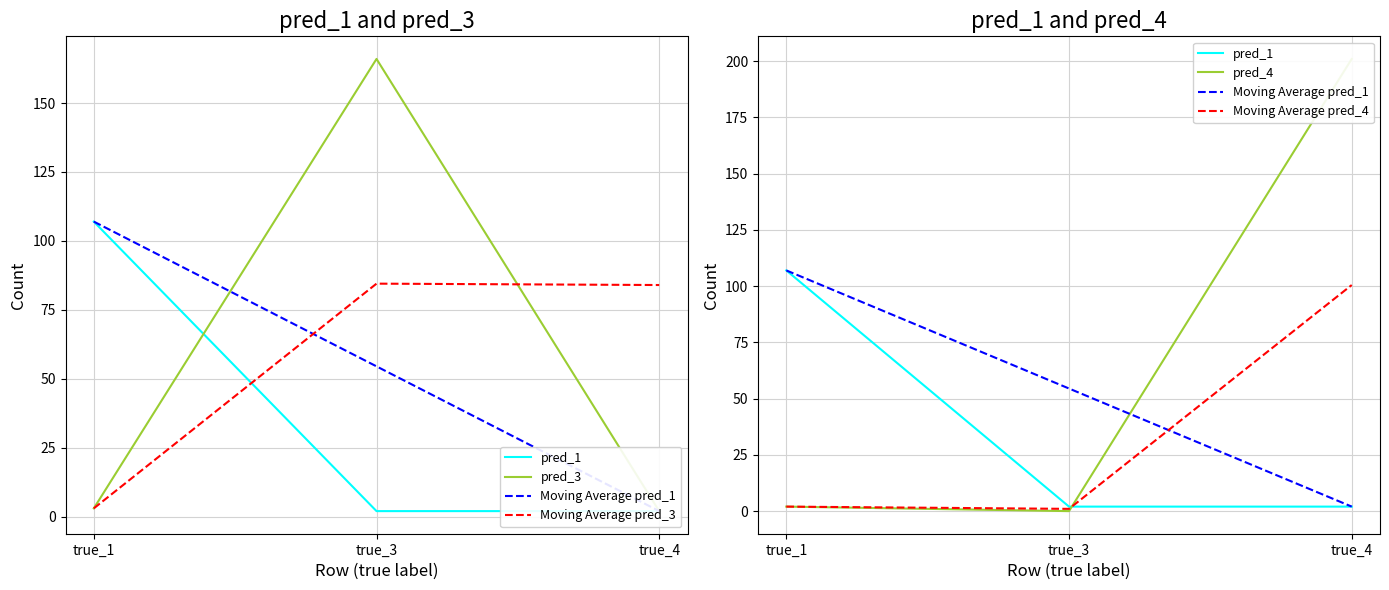

Reading left to right, list all the values displayed in this chart.

pred_1: 107.0	2.0	2.0
pred_3: 3.0	166.0	2.0
Moving Average pred_1: 107.0	54.5	2.0
Moving Average pred_3: 3.0	84.5	84.0
pred_4: 2.0	0.0	201.0
Moving Average pred_4: 2.0	1.0	100.5